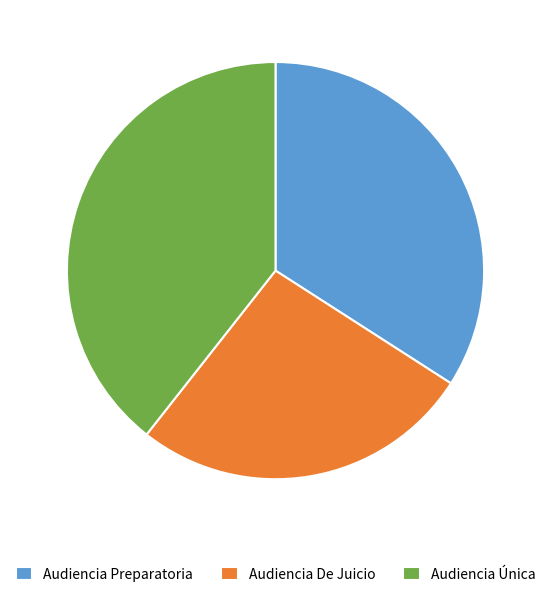

Which category has the biggest portion of the pie?

Audiencia Única